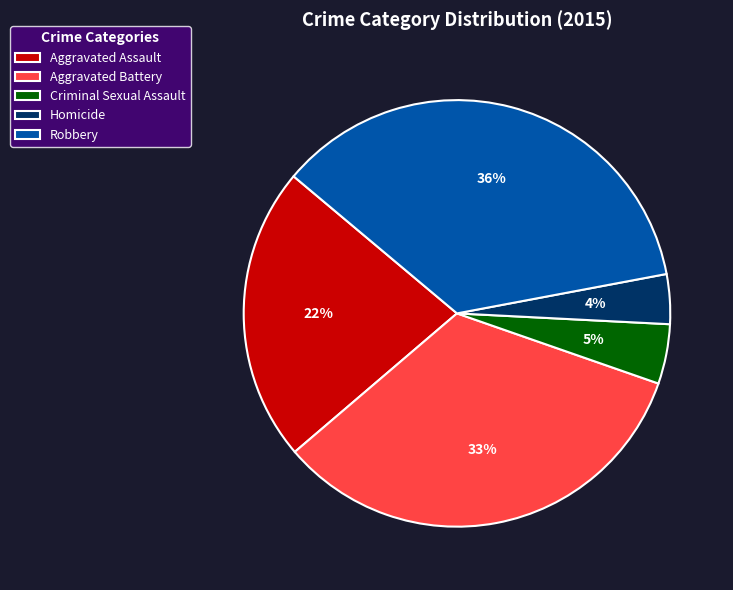

The Aggravated Battery slice represents 42% of the pie. True or false?

False